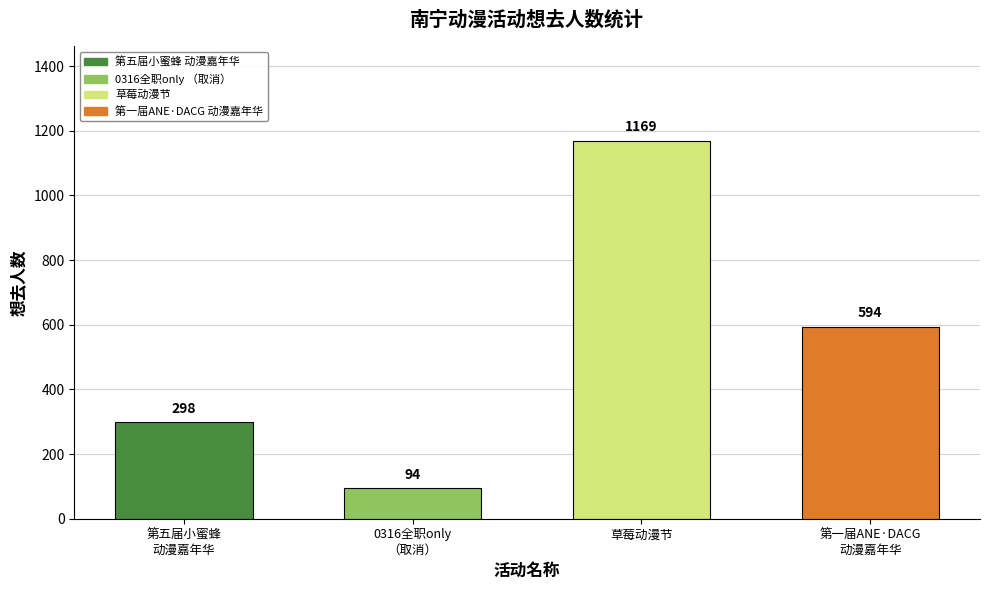

Between 南宁·第五届小蜜蜂动漫嘉年华 and 南宁·0316全职only, which is larger?

南宁·第五届小蜜蜂动漫嘉年华